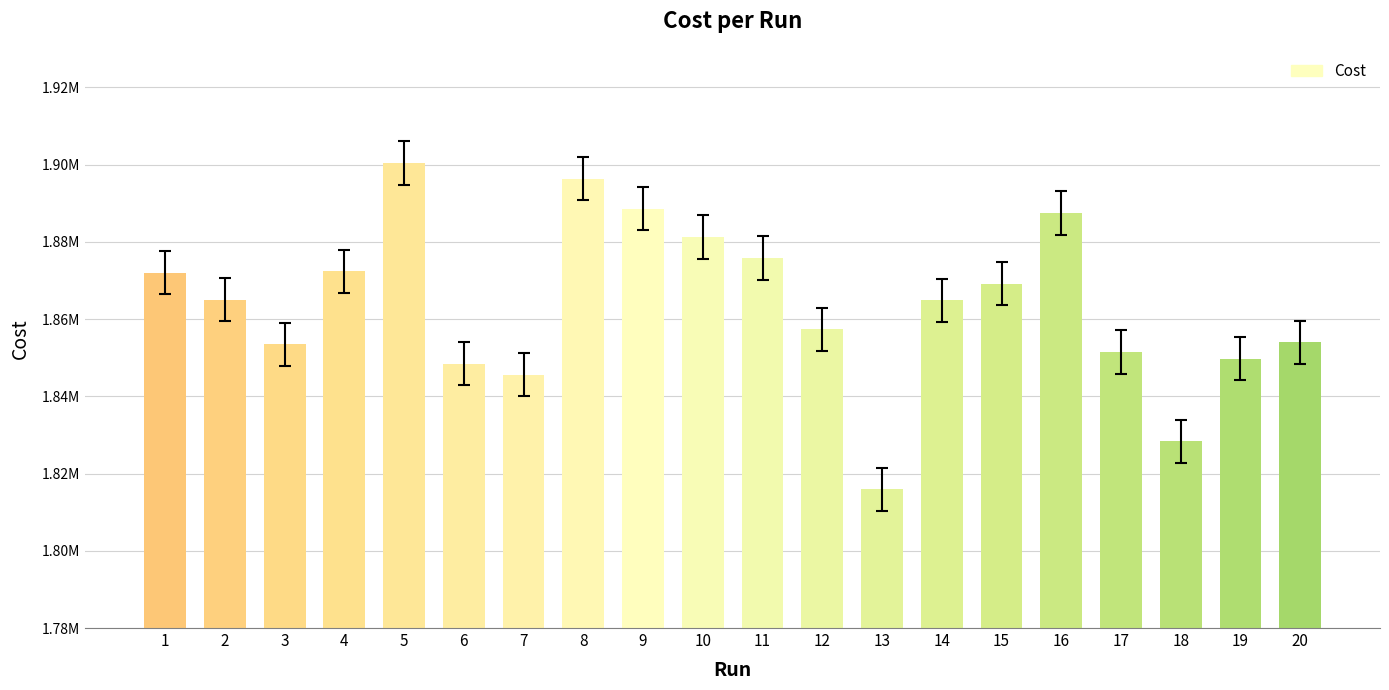

What is the ratio of the value at 16 to the value at 12?

1.0